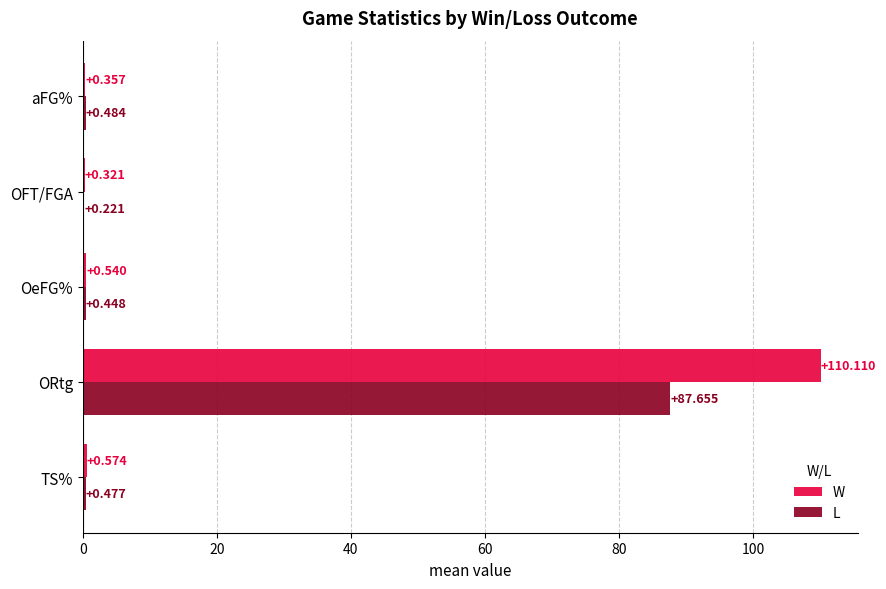

At which category is the sum across all series the highest?

ORtg